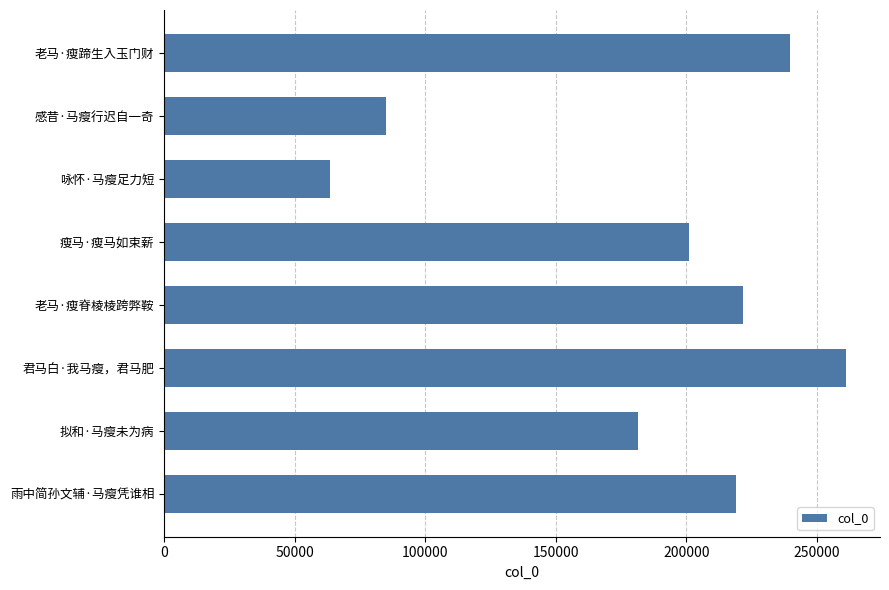

Are the bars grouped side by side (vs. stacked)?

No